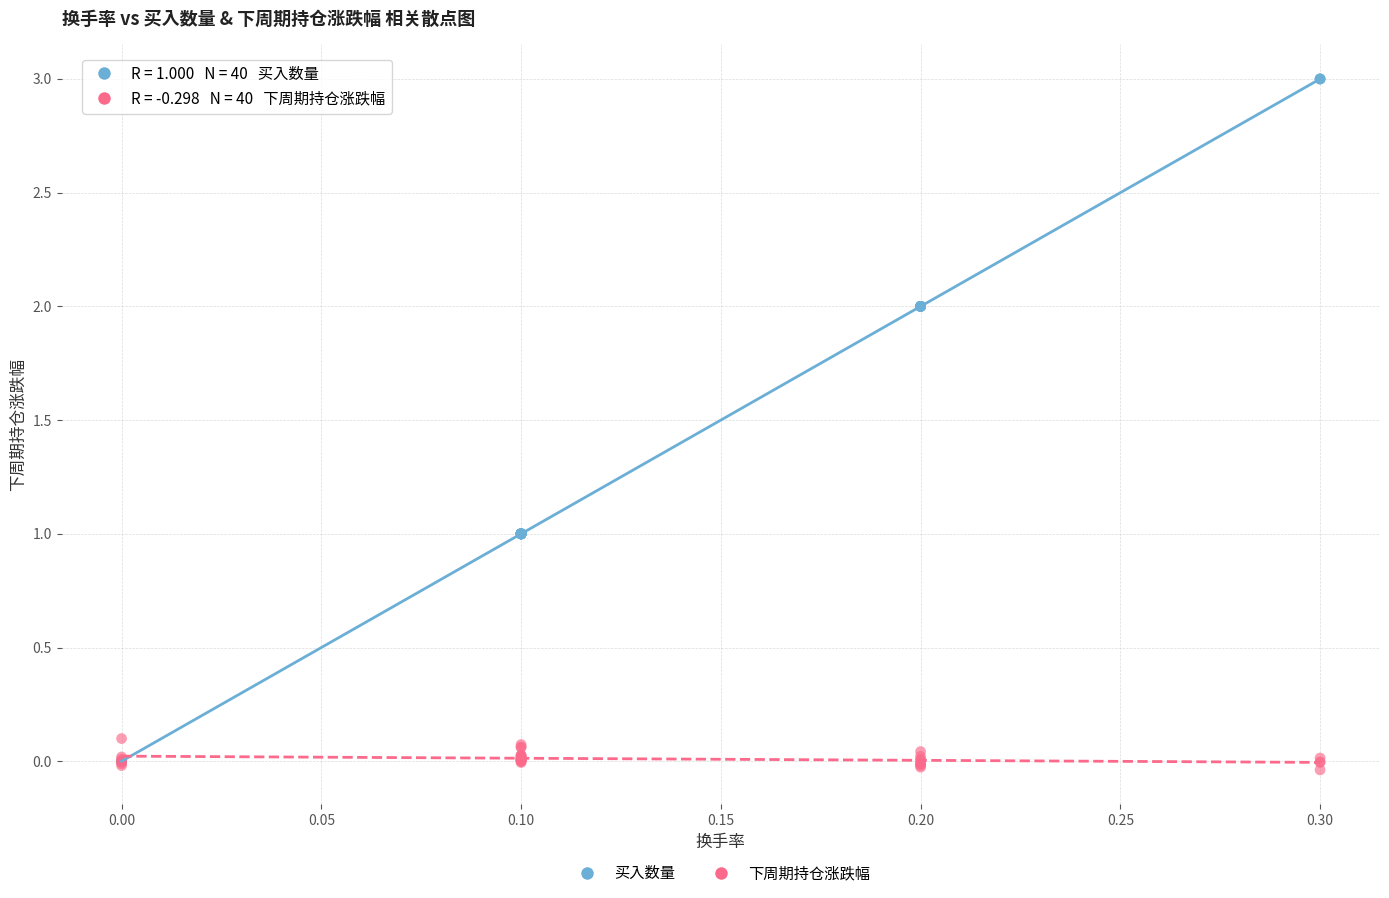

Which series reaches the maximum Y coordinate?

买入数量